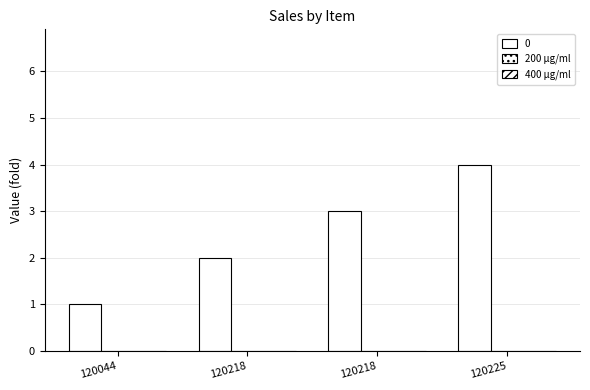

Are the bars grouped side by side (vs. stacked)?

No